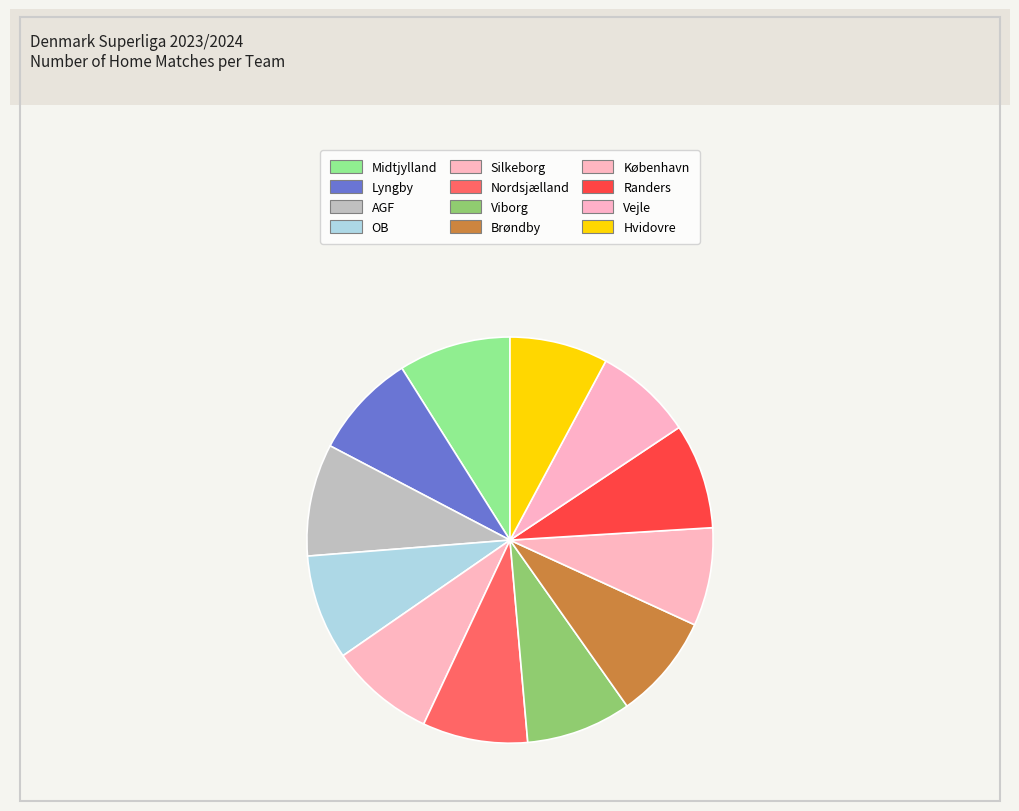

Is it true that Randers is 1% of the pie?

False